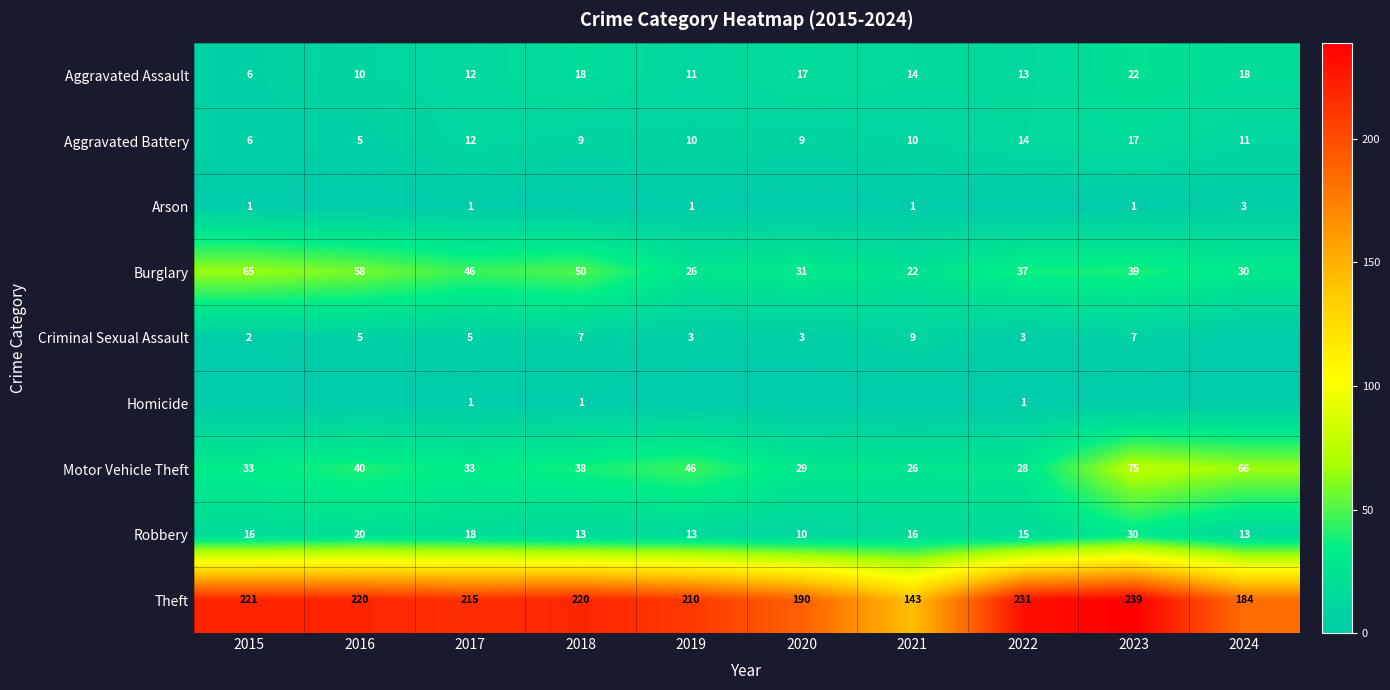

How many data points in Motor Vehicle Theft are less than 38?

5